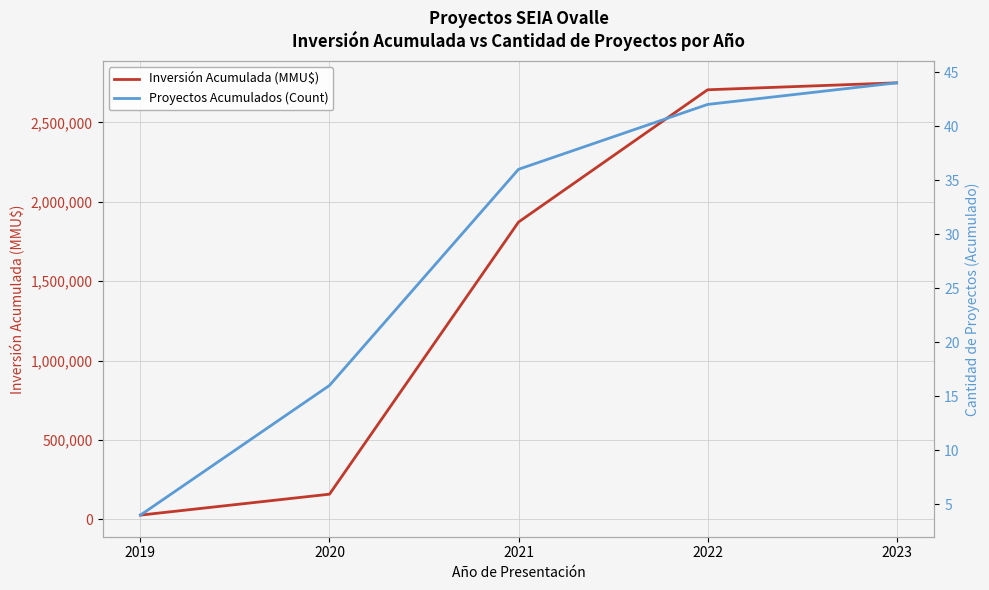

True or false: Inversión Acumulada (MMU$) has a value of 26210 at 2019.

True